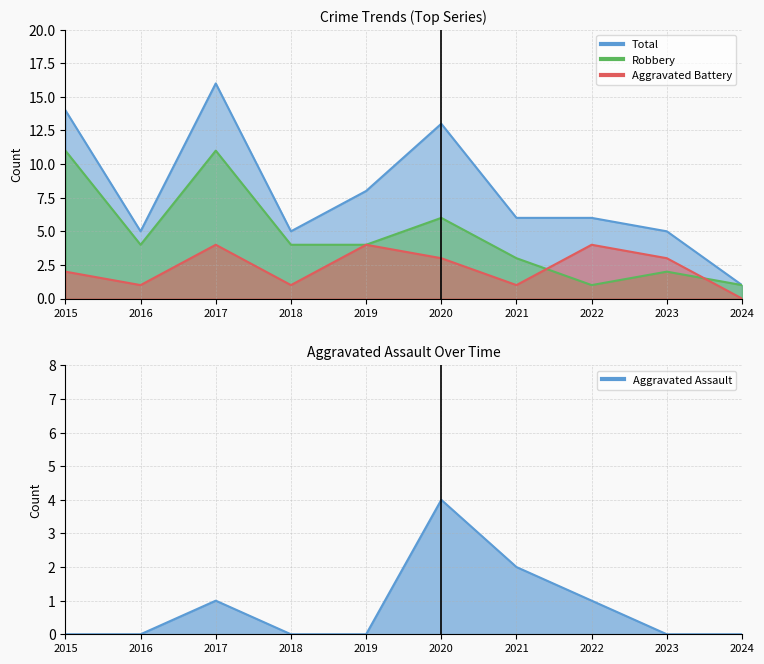

What is the total value across all series at 2018?

10